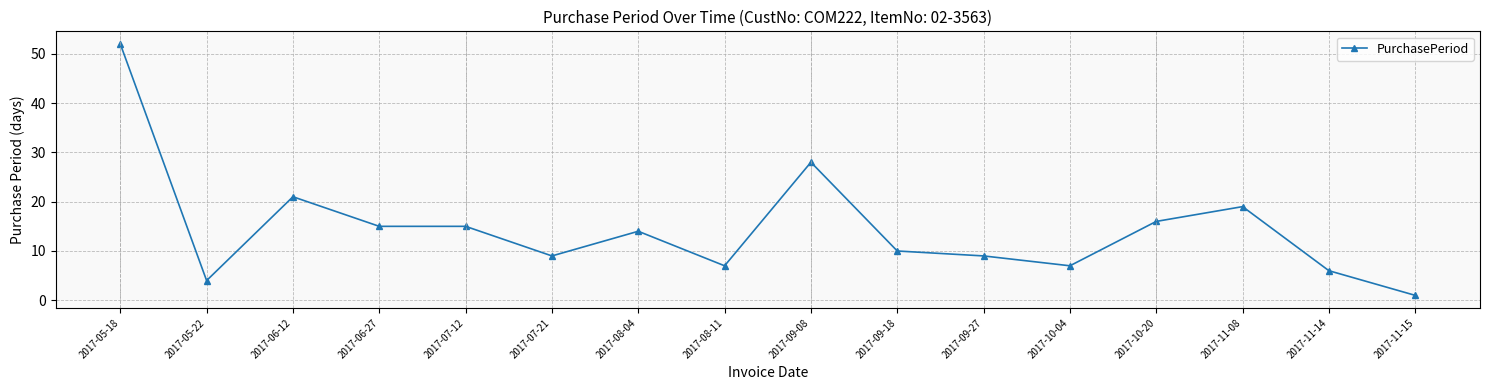

What is the change in value from 2017-08-04 to 2017-10-20?

+2